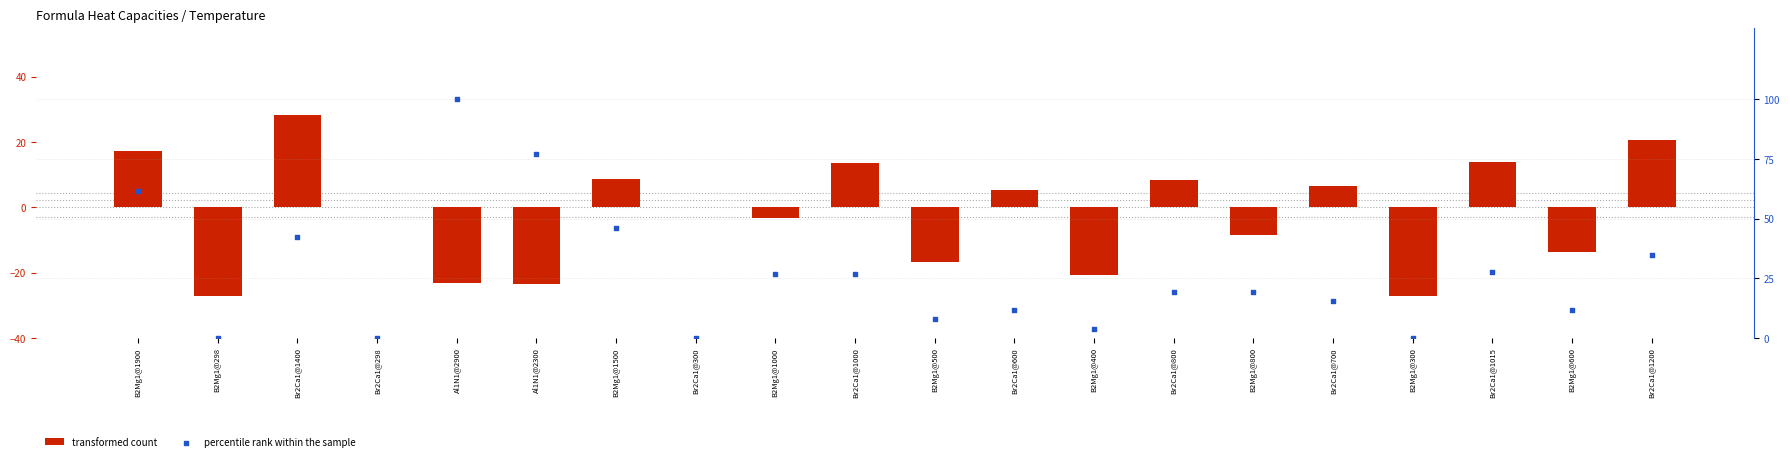

Which series has the largest Y range (max minus min)?

percentile rank within the sample